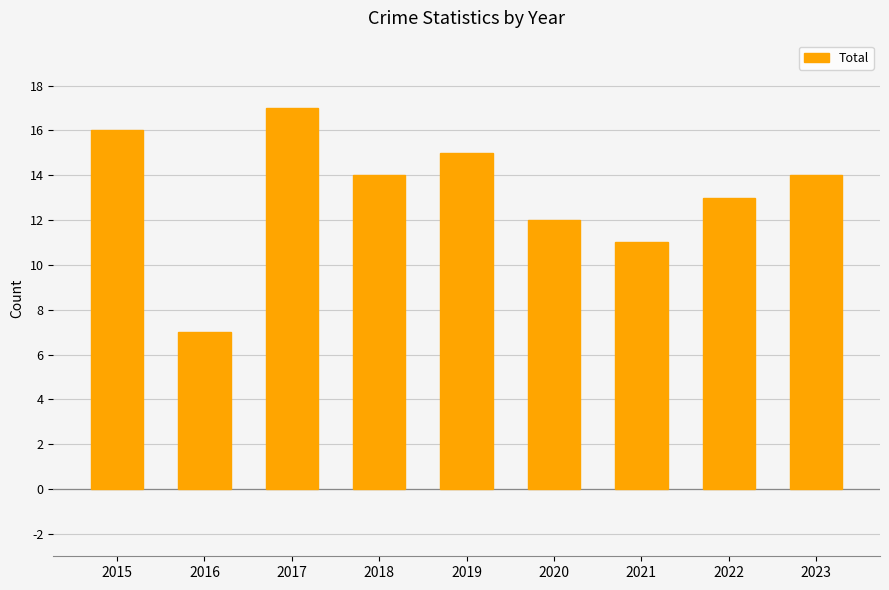

True or false: the data shows 16 at 2015.

True